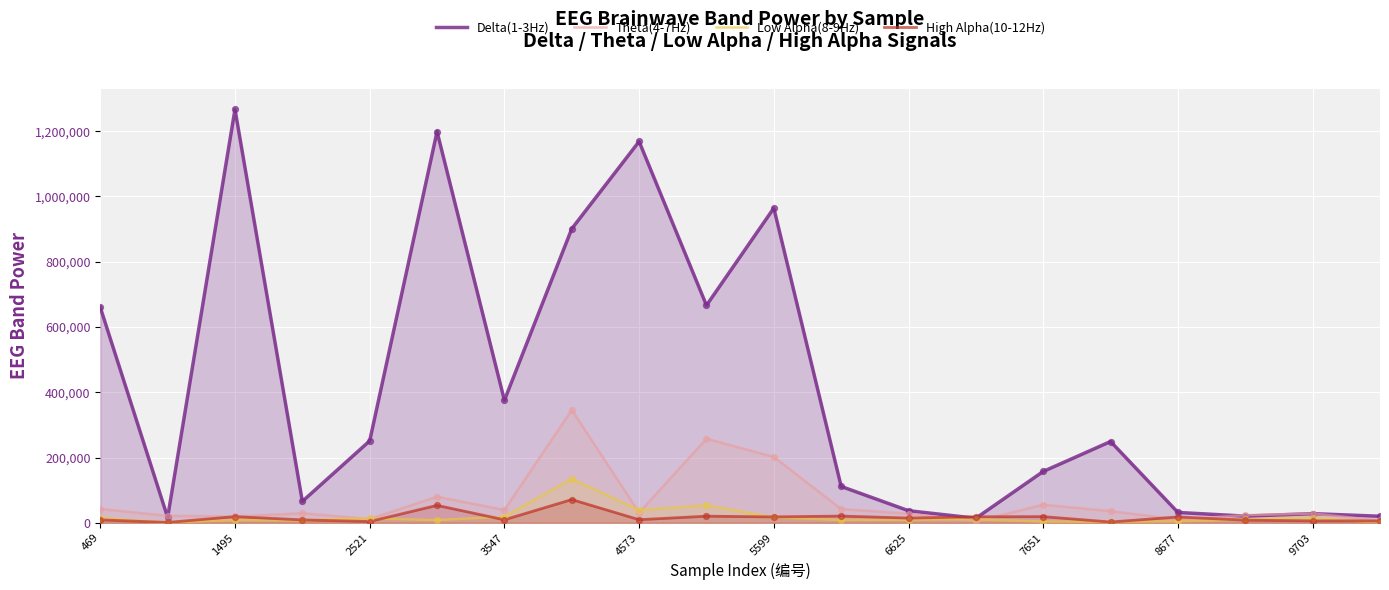

Which series has the widest spread of Y values?

Delta(1-3Hz)